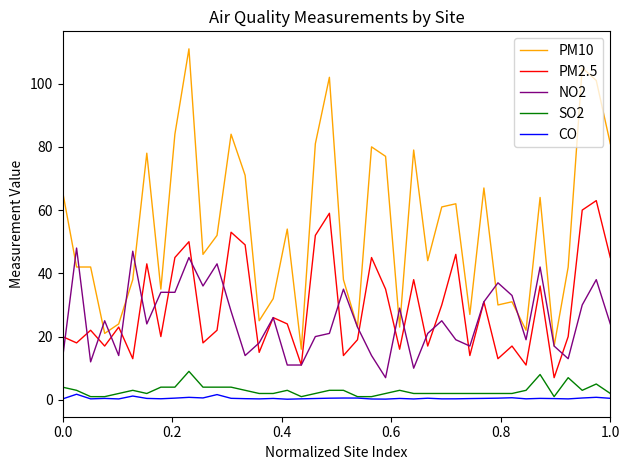

Which series has the widest spread of values?

PM10